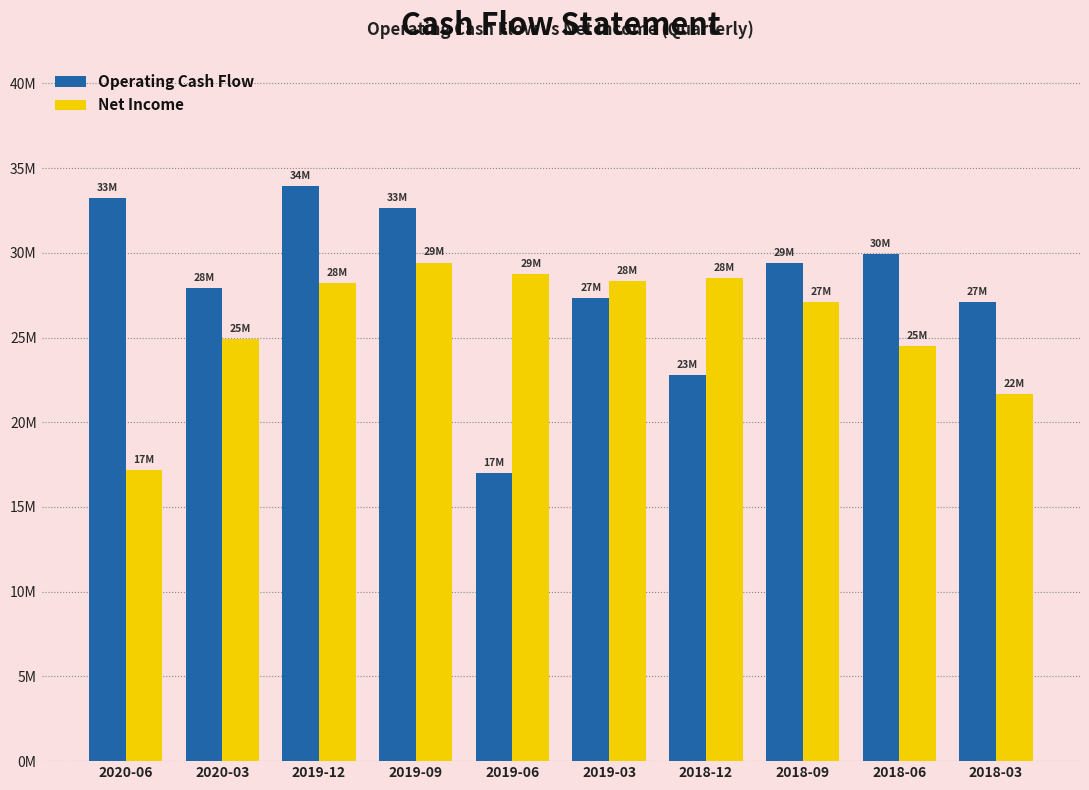

Where does the Operating Cash Flow series first go above 29?

2020-06